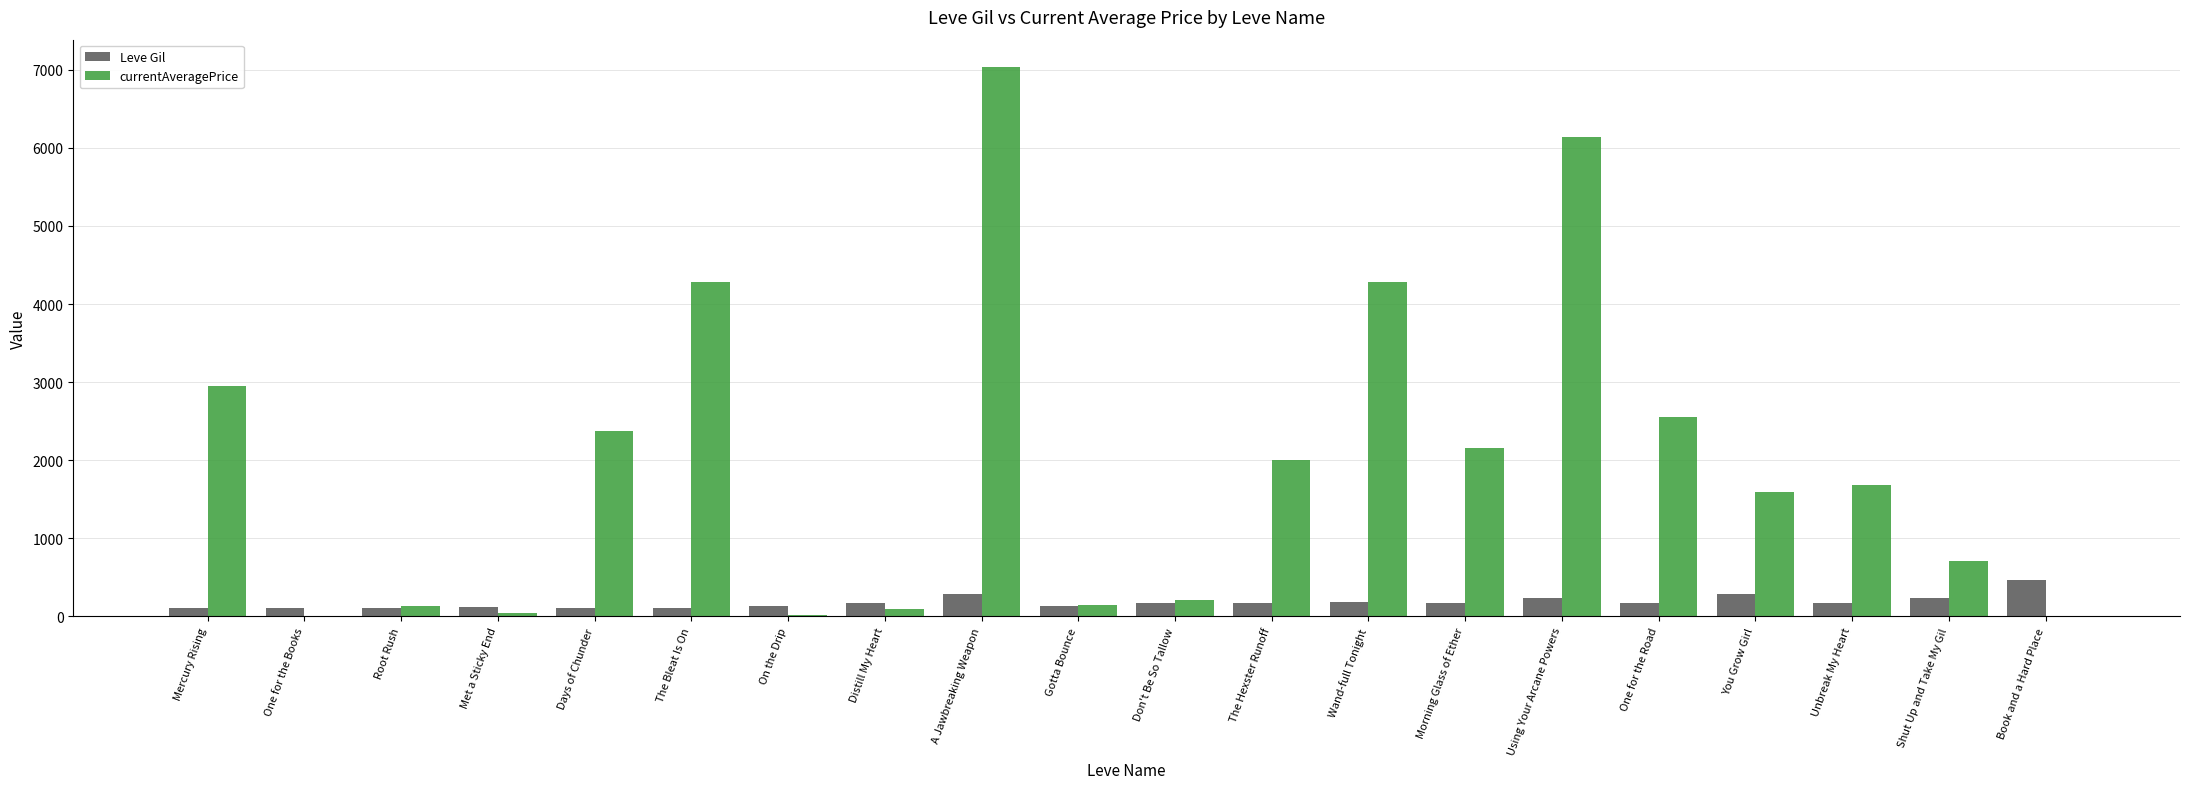

What is the maximum value shown in the chart?

7033.8